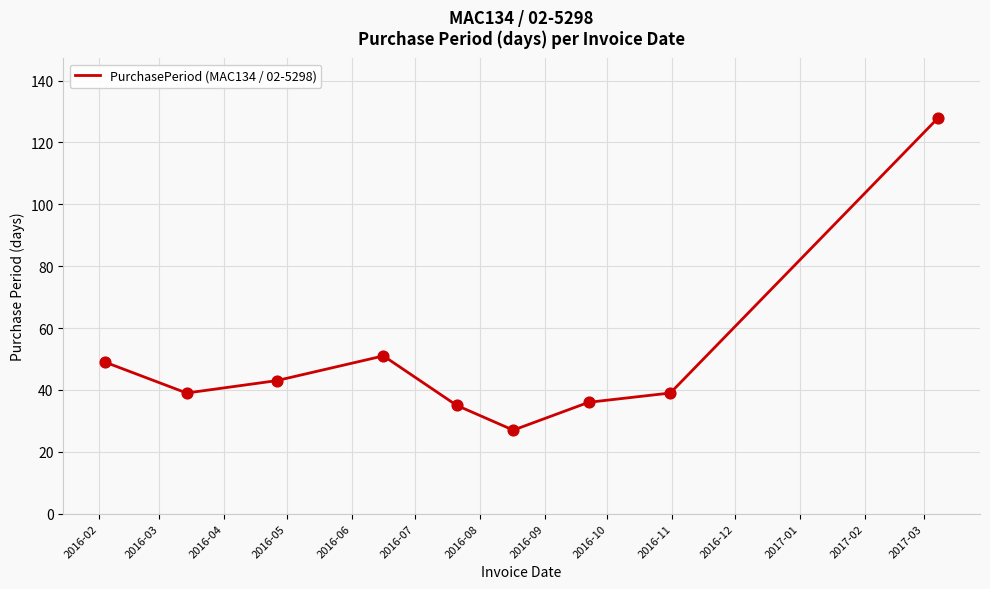

What is the minimum value shown in the chart?

27